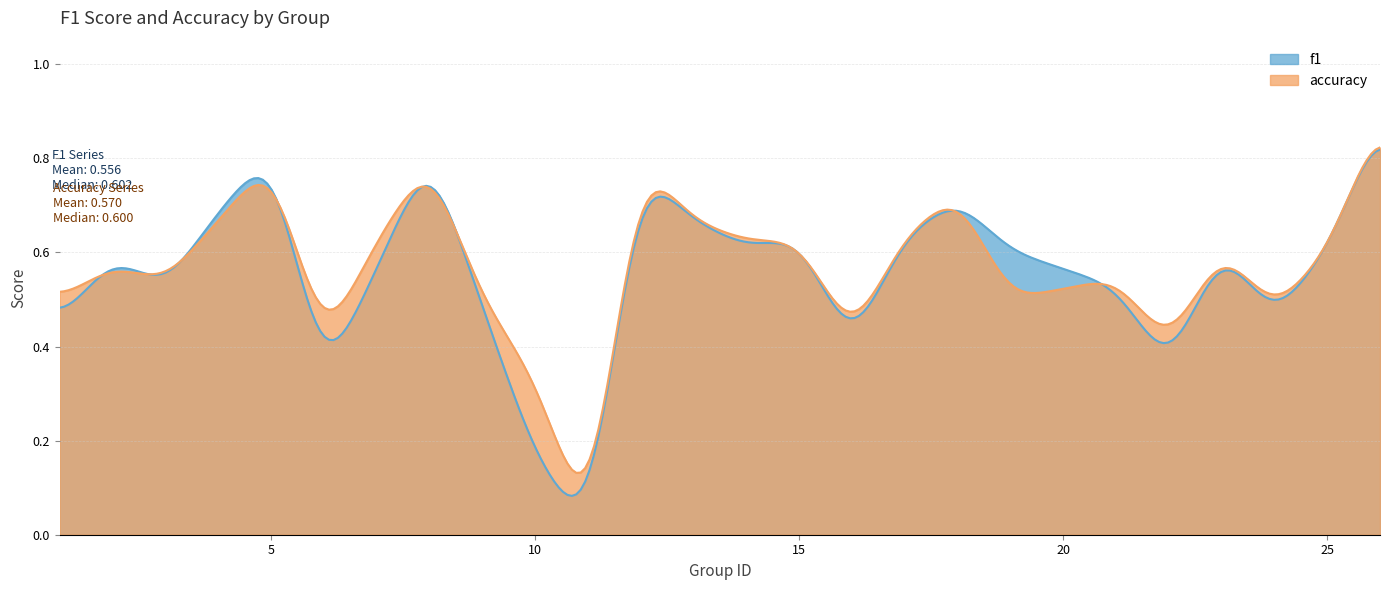

Which series has the largest range (max minus min)?

f1